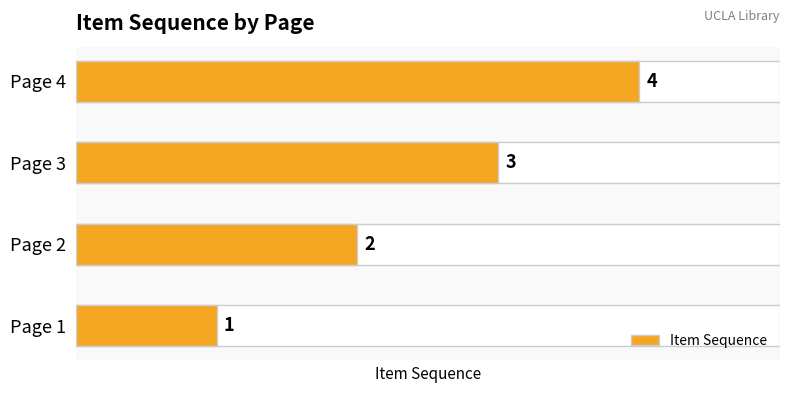

What is the sum of all values?

10